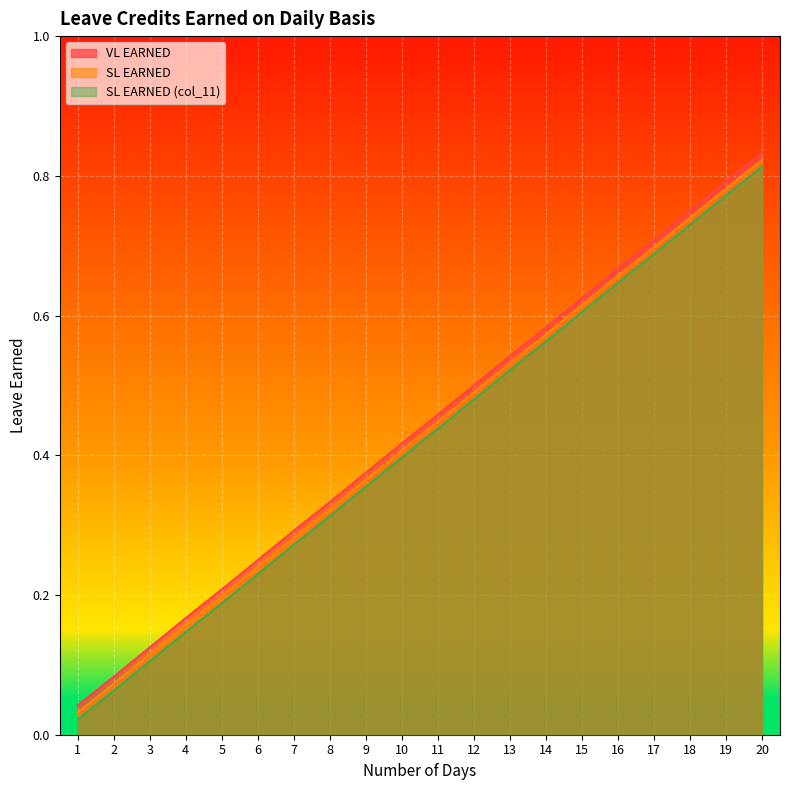

What is the difference between the VL EARNED values at 19 and 16?

0.1